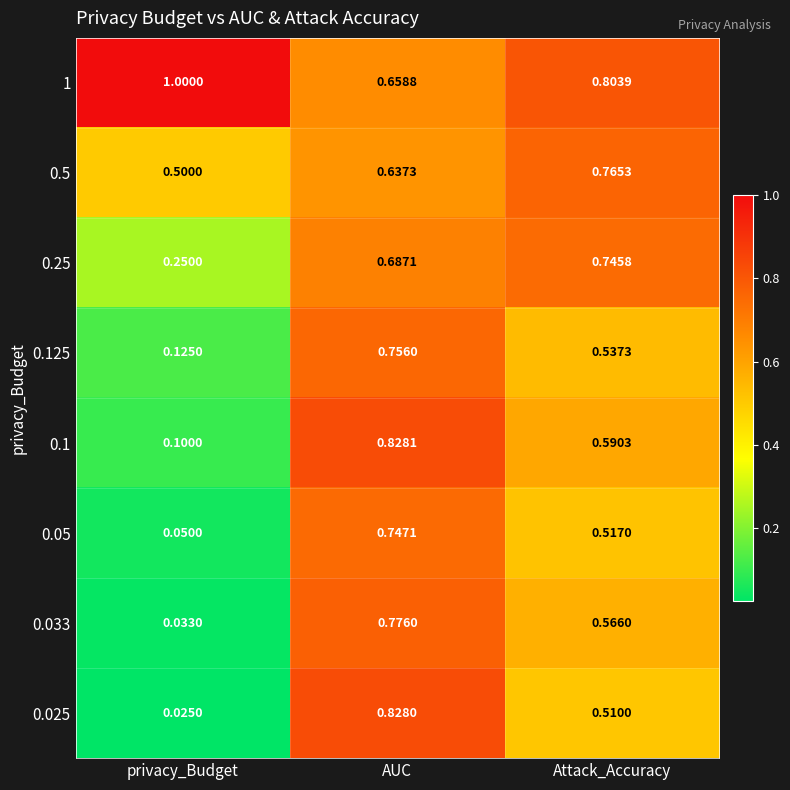

Where is 0.125 nearest to the value 0?

privacy_Budget